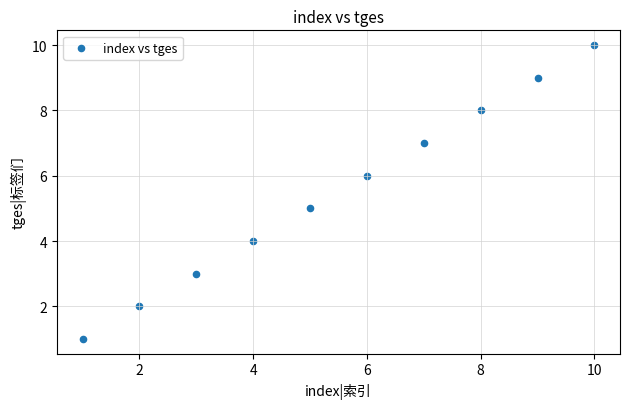

What is the average X value?

6